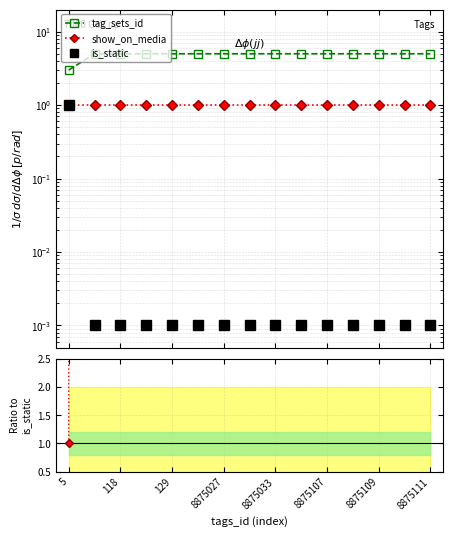

True or false: tag_sets_id and show_on_media cross at least once.

False